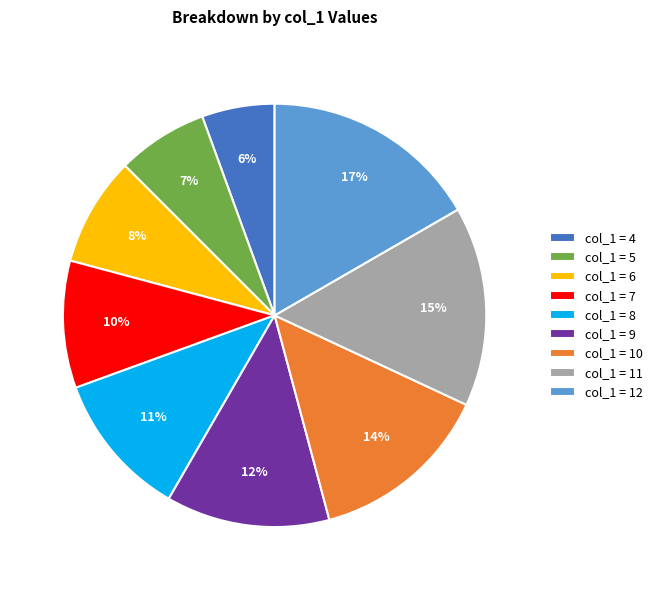

What is the smallest slice in the pie chart?

col_1 = 4